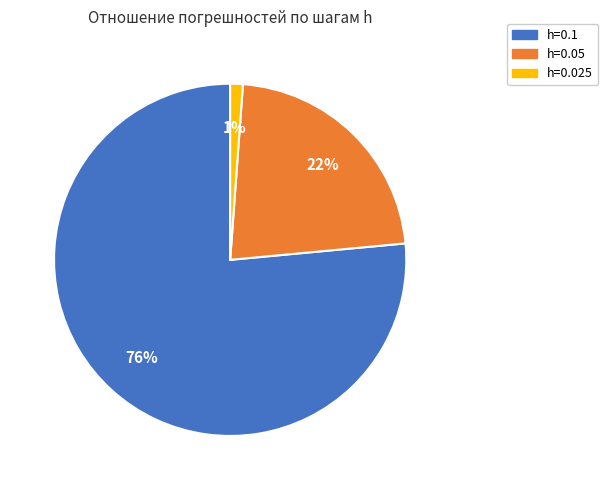

To the nearest percent, what percentage of the pie is h=0.025?

1%